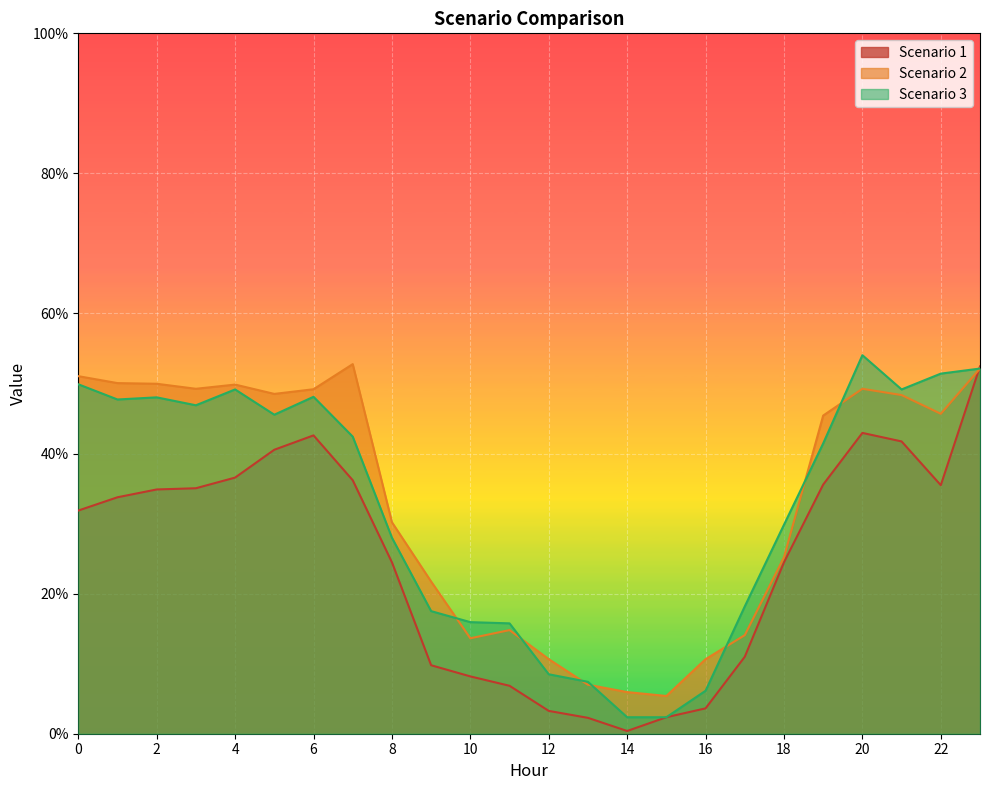

Rank the series at 0 from lowest to highest value.

Scenario 1, Scenario 3, Scenario 2